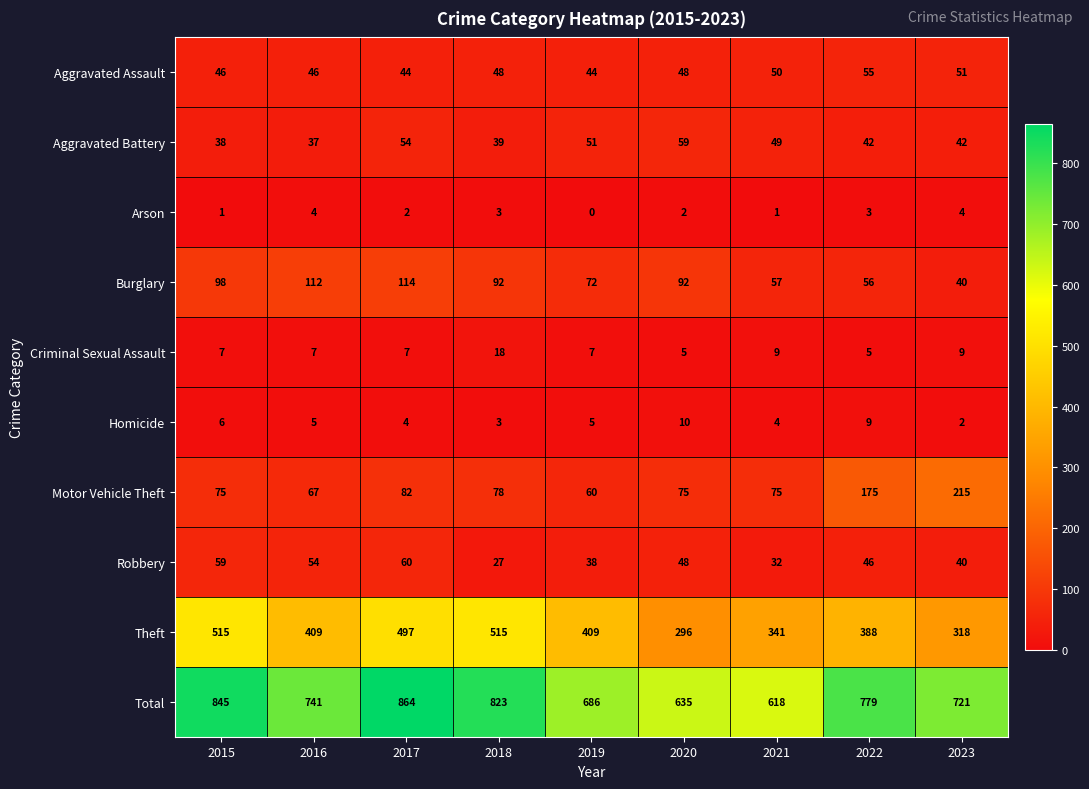

Which category has the lowest value across all series?

2019